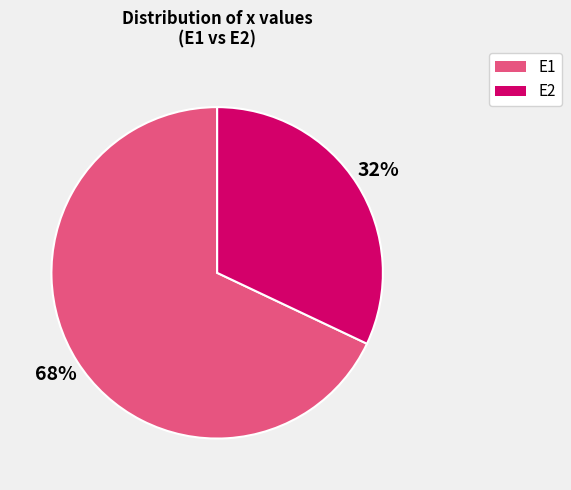

How many slices are in this pie chart?

2